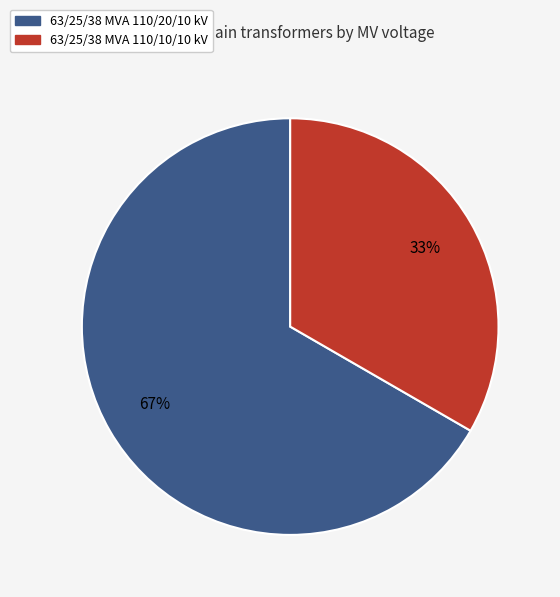

True or false: 63/25/38 MVA 110/10/10 kV accounts for 26% of the total.

False